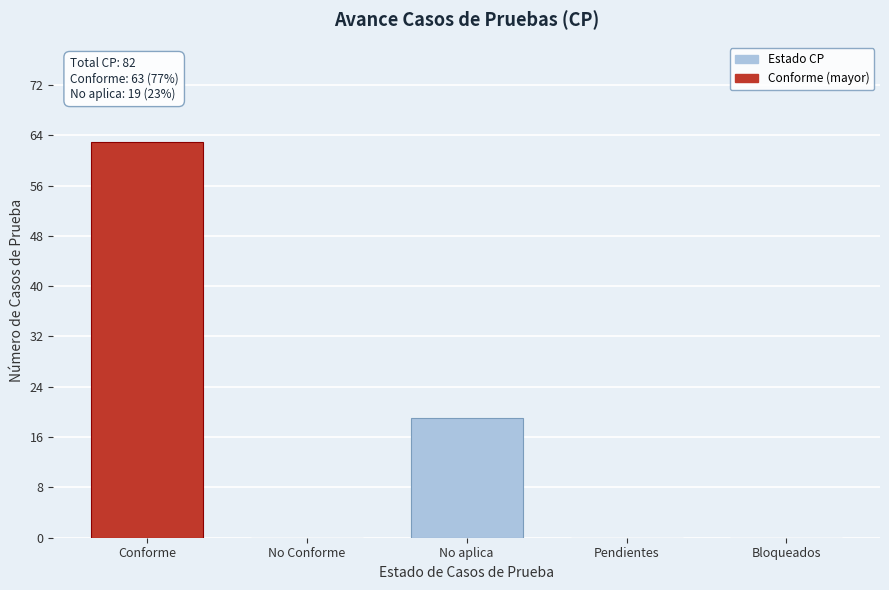

Reading right to left, transcribe all the data shown in this chart.

Bloqueados=0	Pendientes=0	No aplica=19	No Conforme=0	Conforme=63